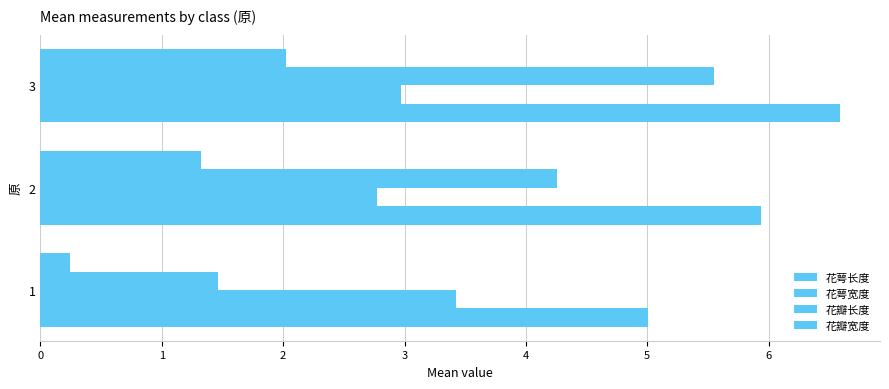

How many data points does each series have?

3